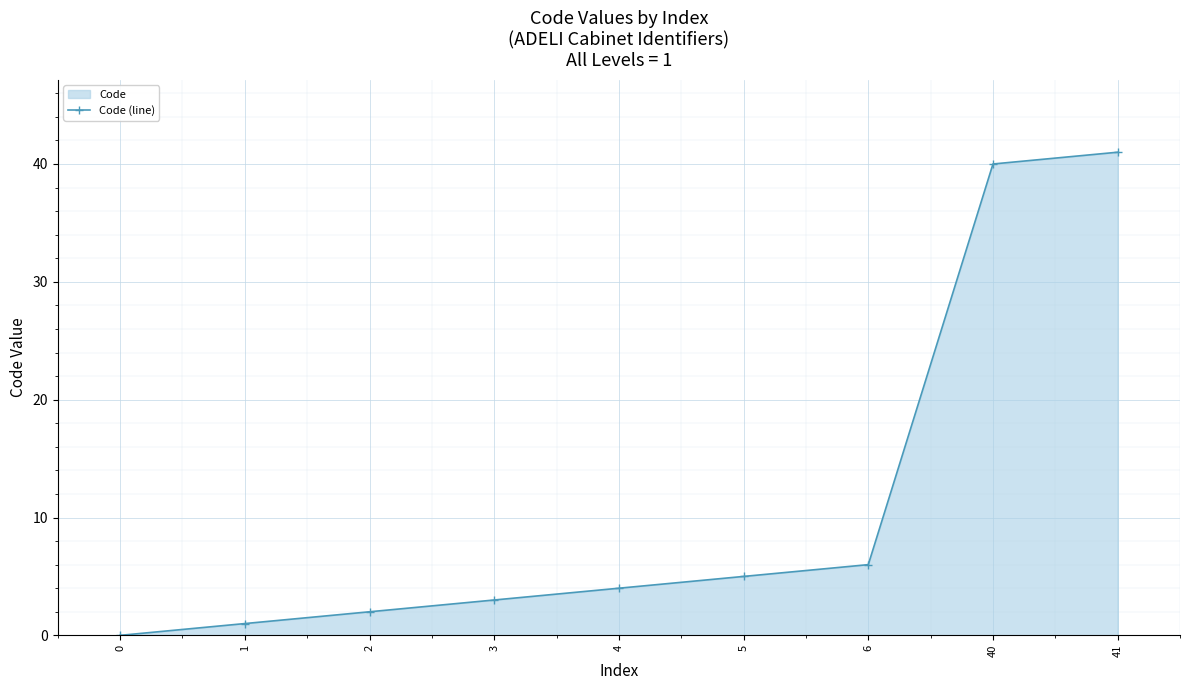

What is the sum of all values?

102